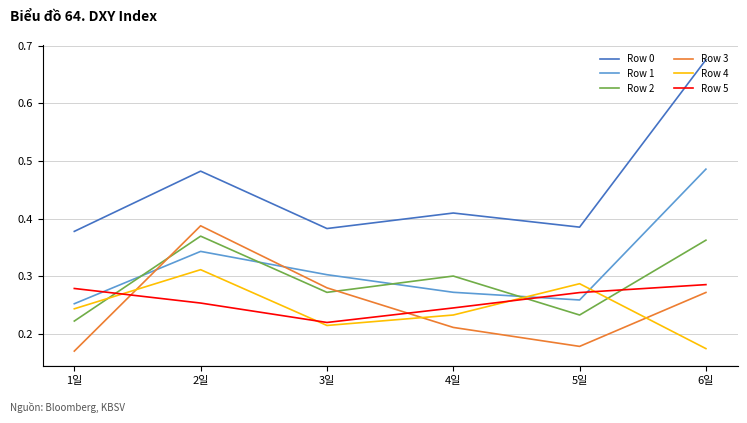

At which label is Row 0 closest to 0?

1일